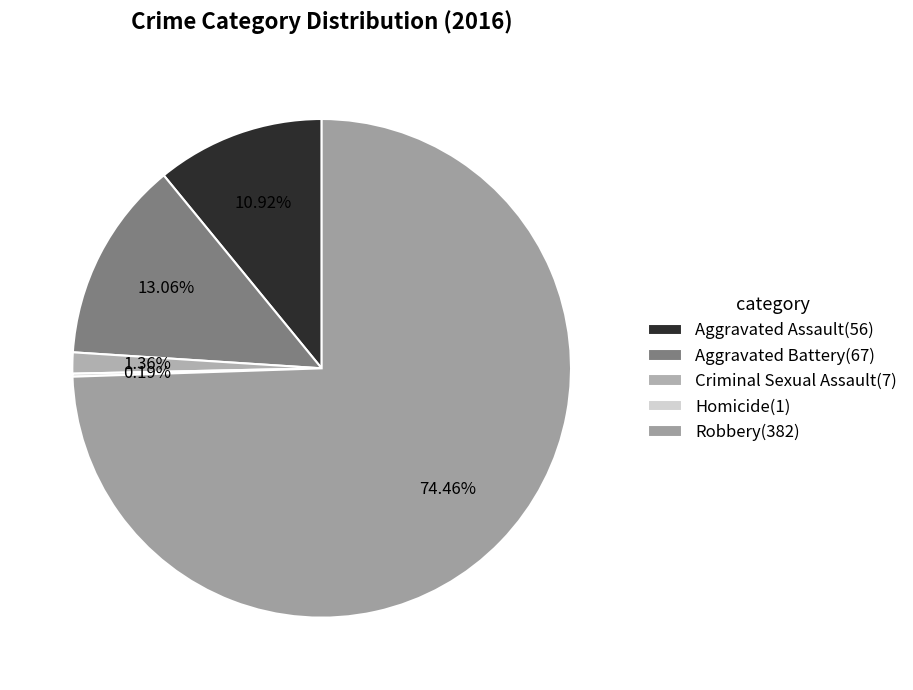

Combined, what portion of the pie is Criminal Sexual Assault and Robbery?

75.8%